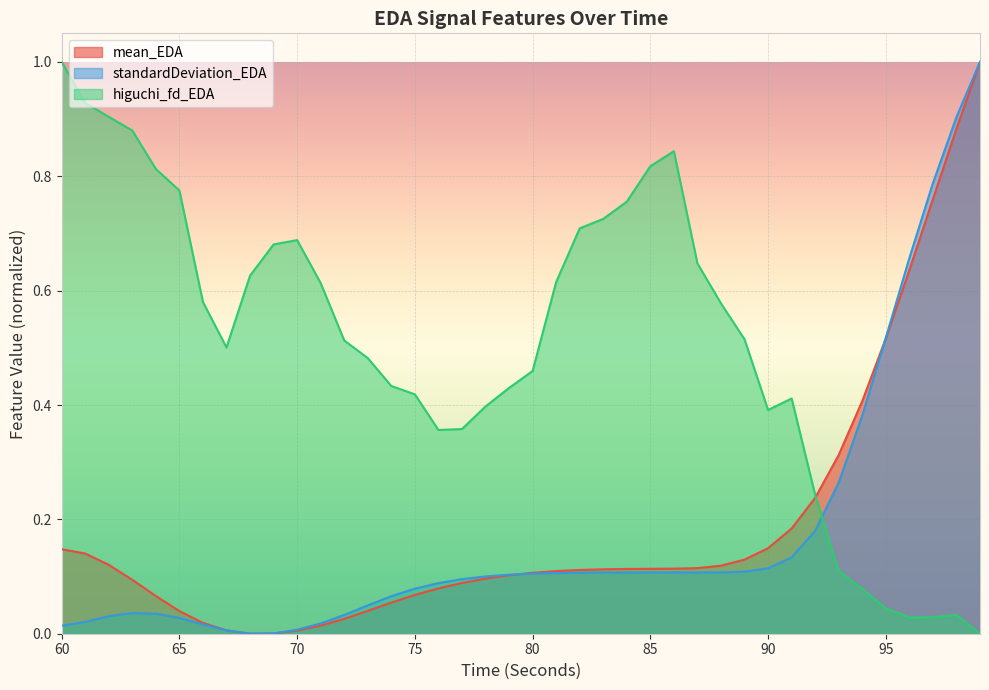

After their last crossing, which series has the higher values: higuchi_fd_EDA or standardDeviation_EDA?

standardDeviation_EDA